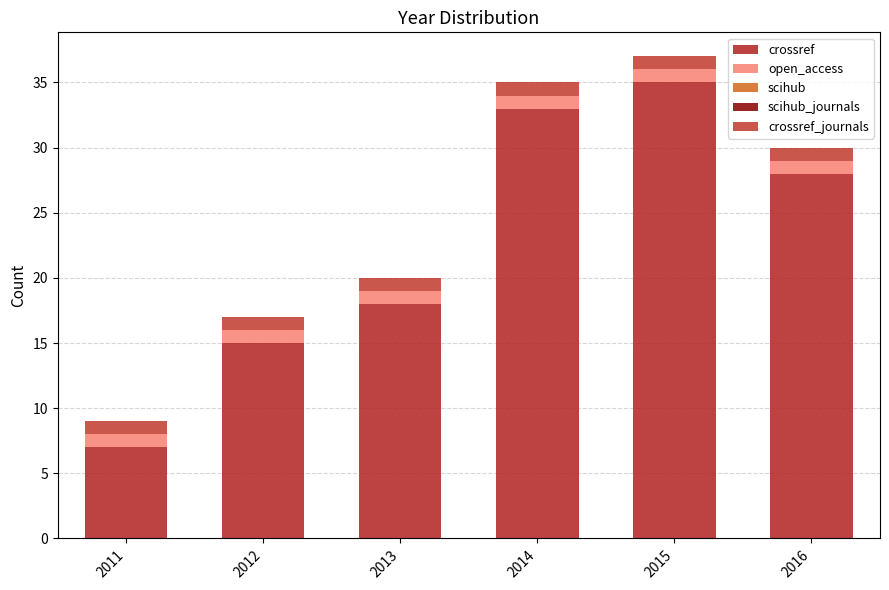

Rank the categories by crossref value from highest to lowest.

2015, 2014, 2016, 2013, 2012, 2011